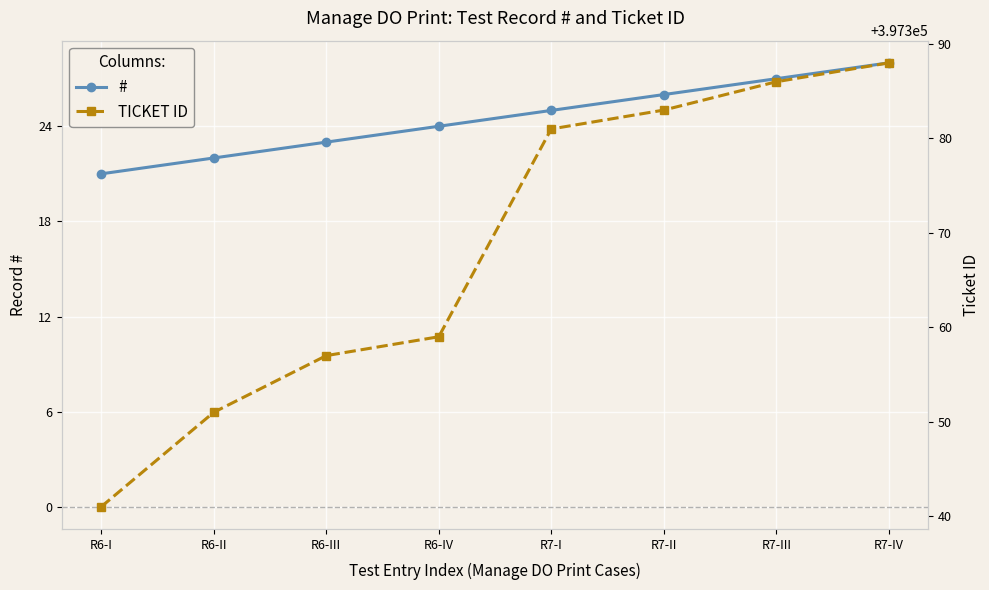

Which series has the largest total across all categories?

TICKET ID